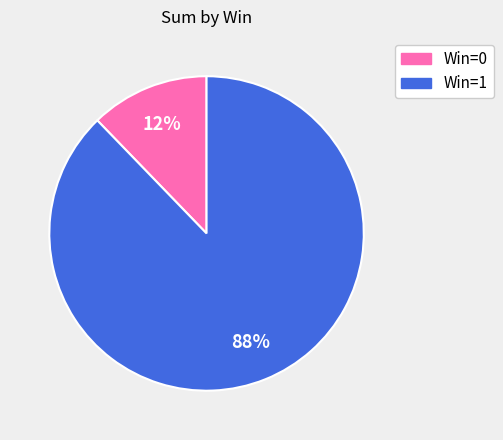

To the nearest percent, what is the difference between the largest and smallest slice percentages?

76%